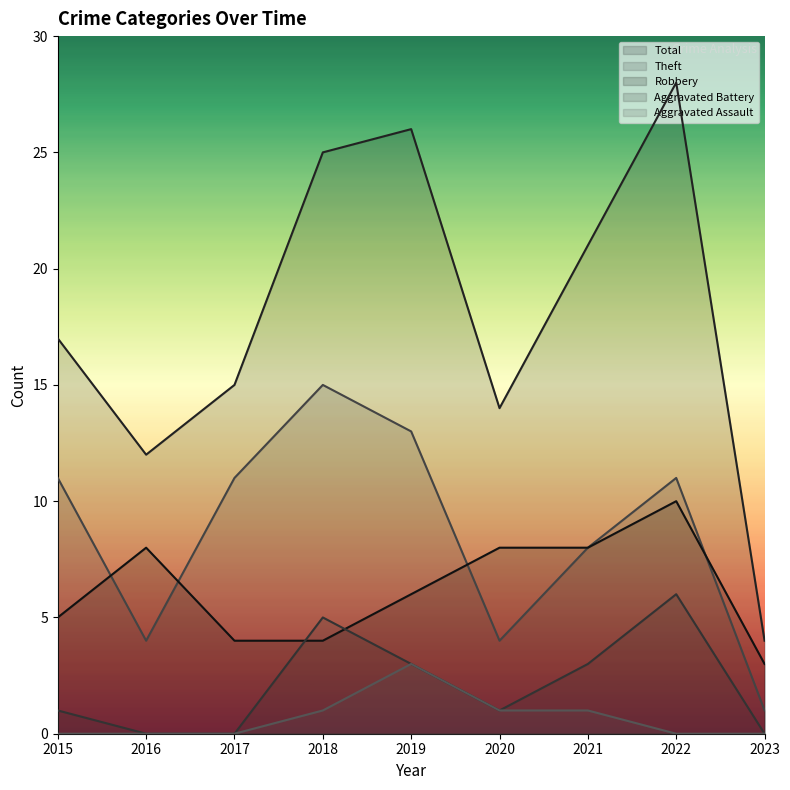

List the series in order of their peak value, lowest first.

Aggravated Assault, Aggravated Battery, Robbery, Theft, Total